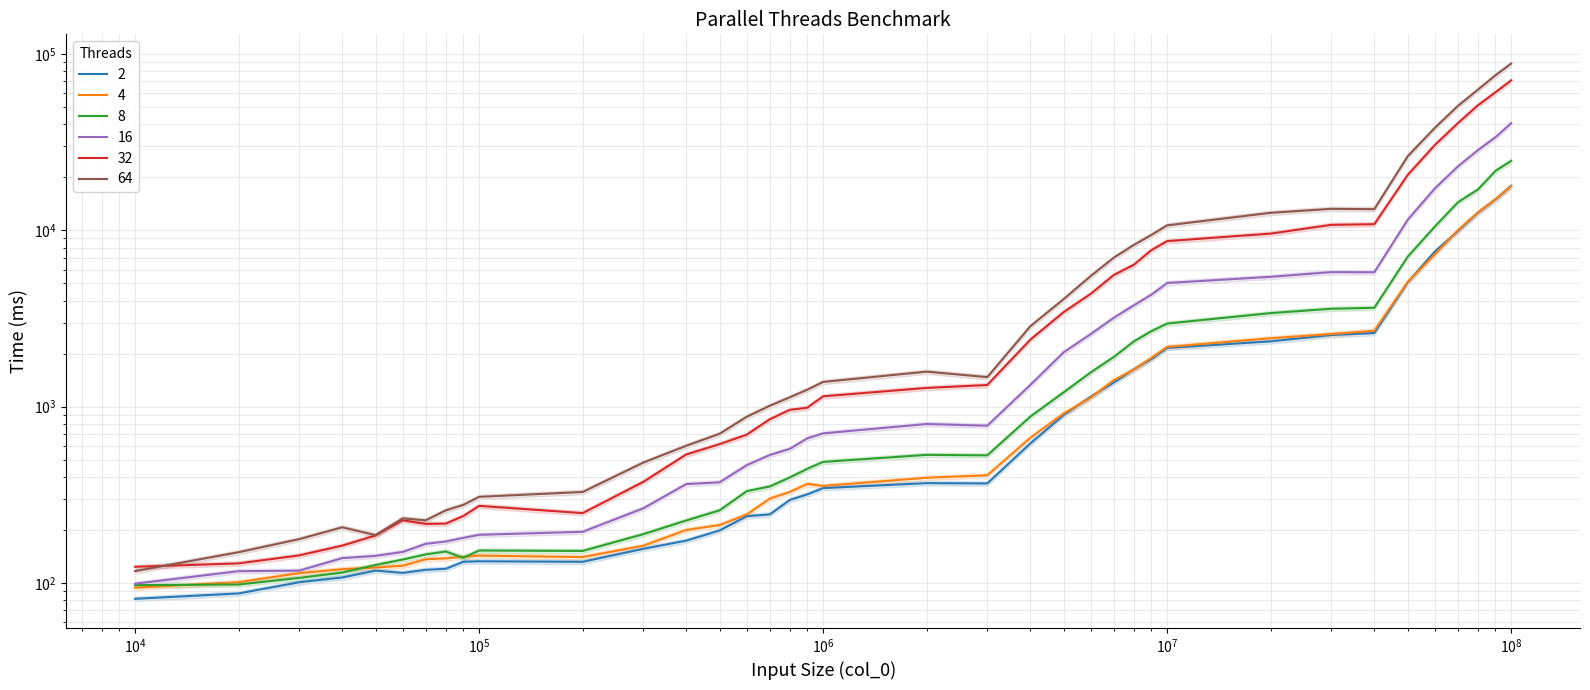

At which label is 4 closest to 8962?

70000000